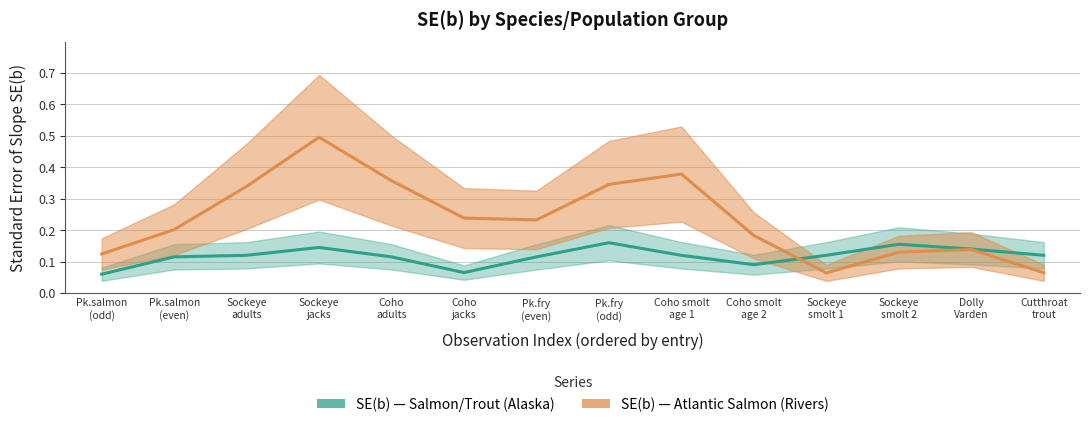

Where do SE(b) - Atlantic Salmon (Rivers) and SE(b) - Salmon/Trout (Alaska) first cross each other?

Coho smolt
age 2 and Sockeye
smolt 1